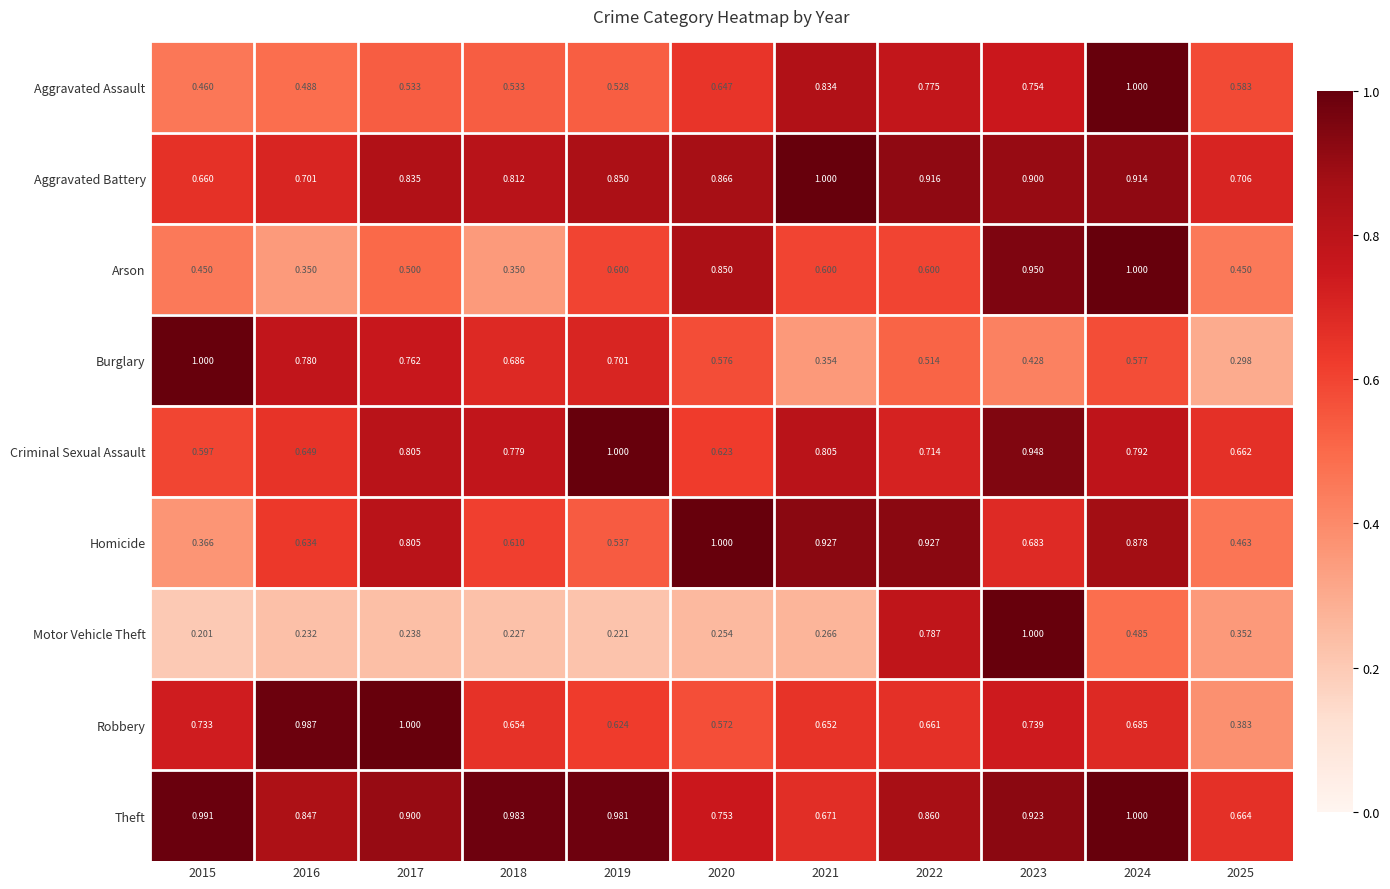

Between 2023 and 2025, which series saw the biggest shift?

Motor Vehicle Theft